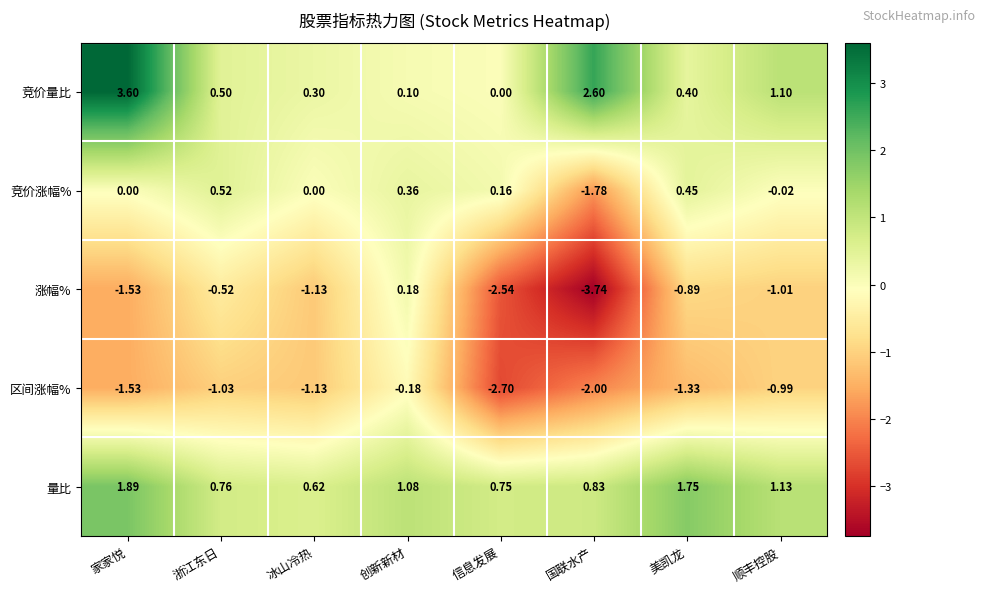

How many distinct data groups are displayed?

5